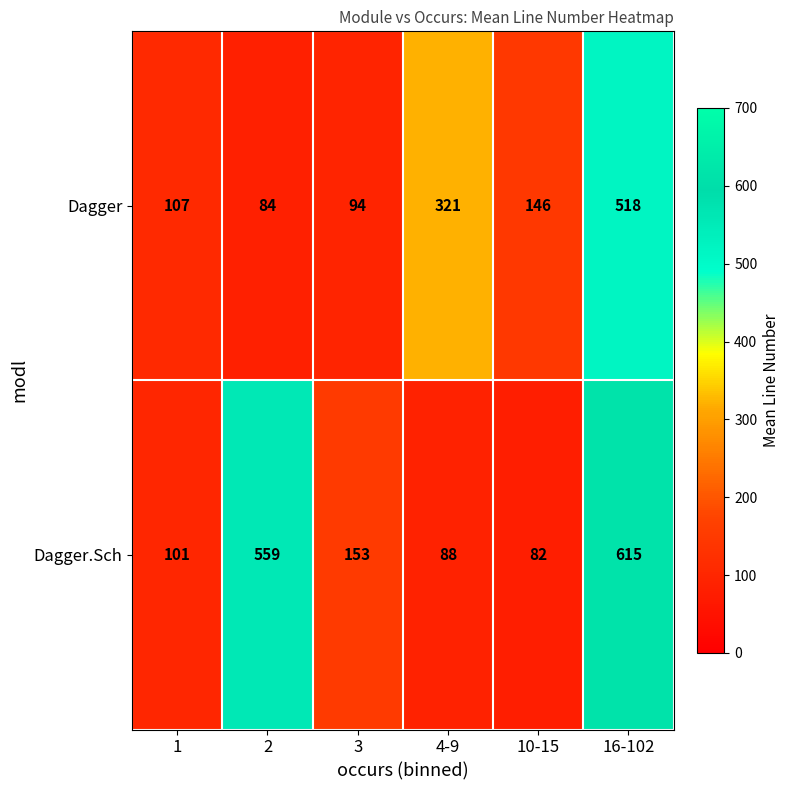

What is the difference between the highest and lowest values at 4-9?

233